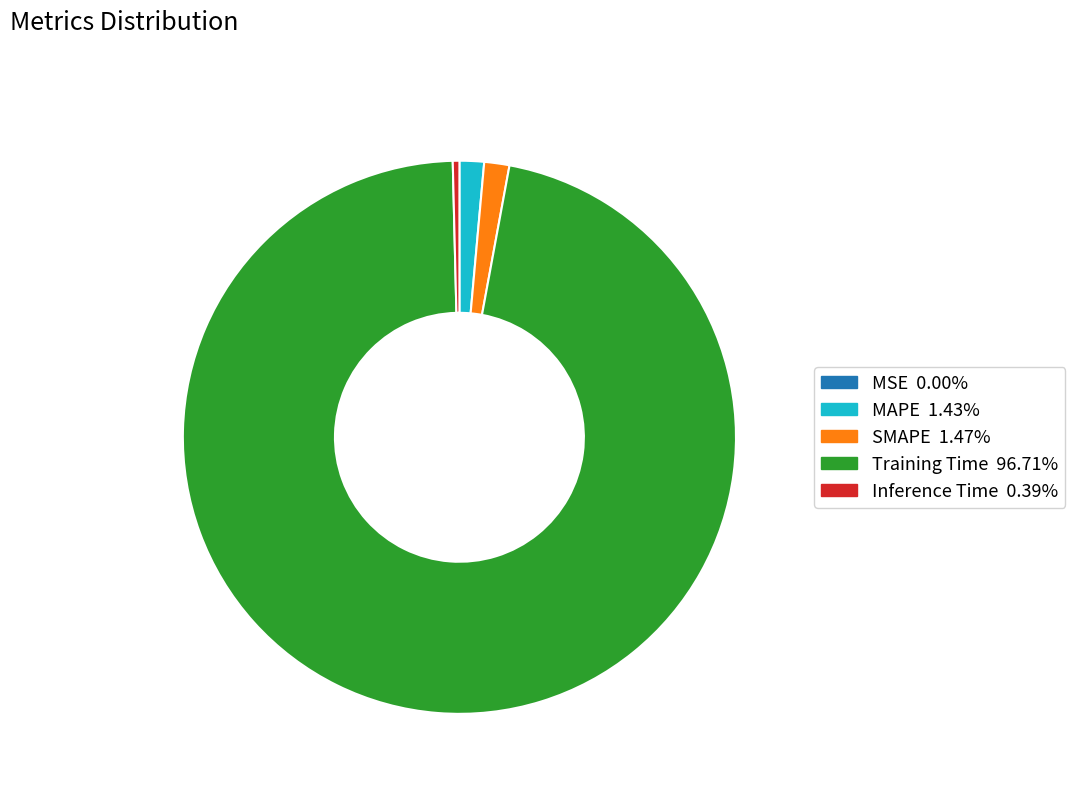

Which category accounts for the majority?

Training Time